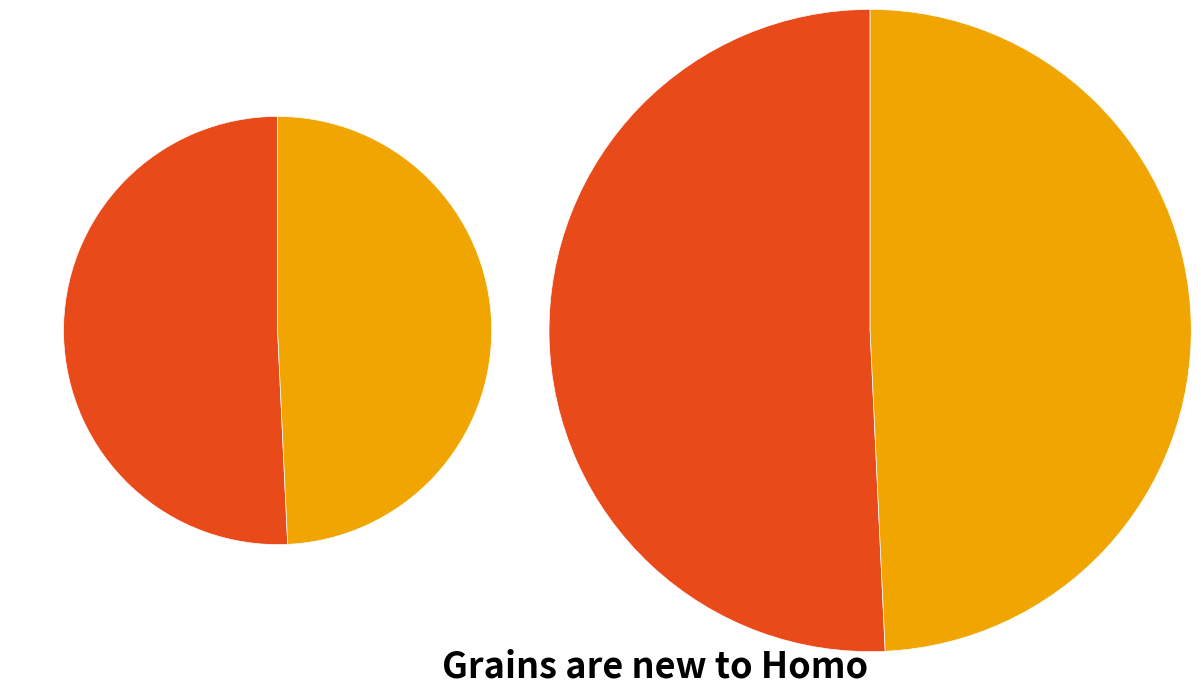

Between 1ntvA61 and 1ntvA151, which is larger?

1ntvA61